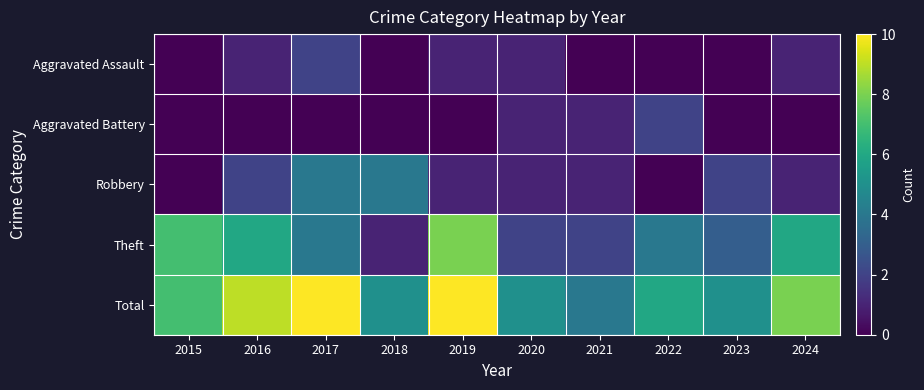

Rank the series at 2017 from lowest to highest value.

Aggravated Battery, Aggravated Assault, Robbery, Theft, Total